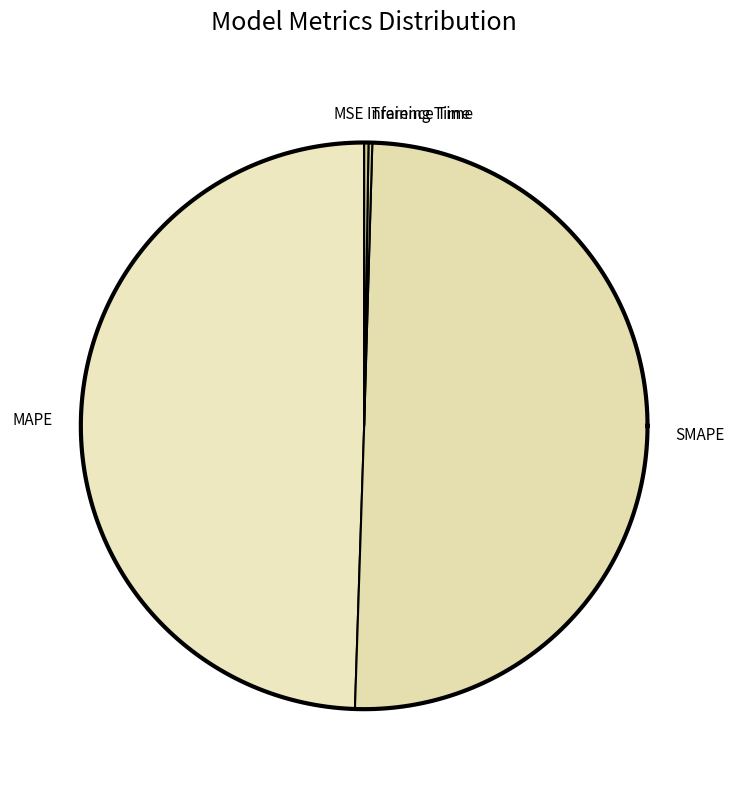

Rank the categories by value from lowest to highest.

MSE, Training Time, Inference Time, MAPE, SMAPE